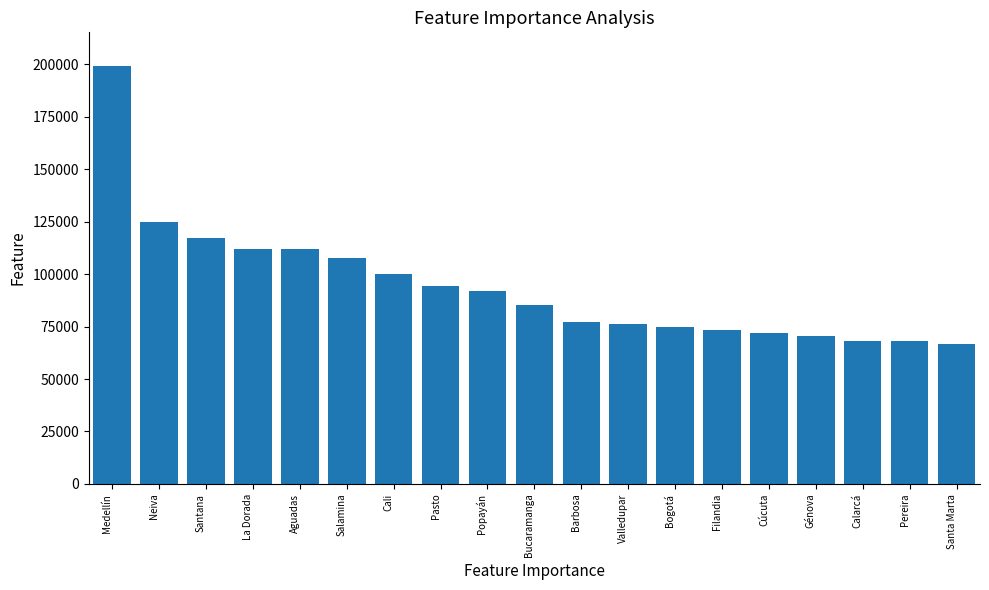

Reading left to right, what are all the values shown in this chart?

199194.4	124991.7	117041.7	111741.7	111741.7	107766.7	99816.7	94513.9	91863.9	85238.9	77288.9	75963.9	74638.9	73313.9	71988.9	70663.9	68013.9	68013.9	66688.9